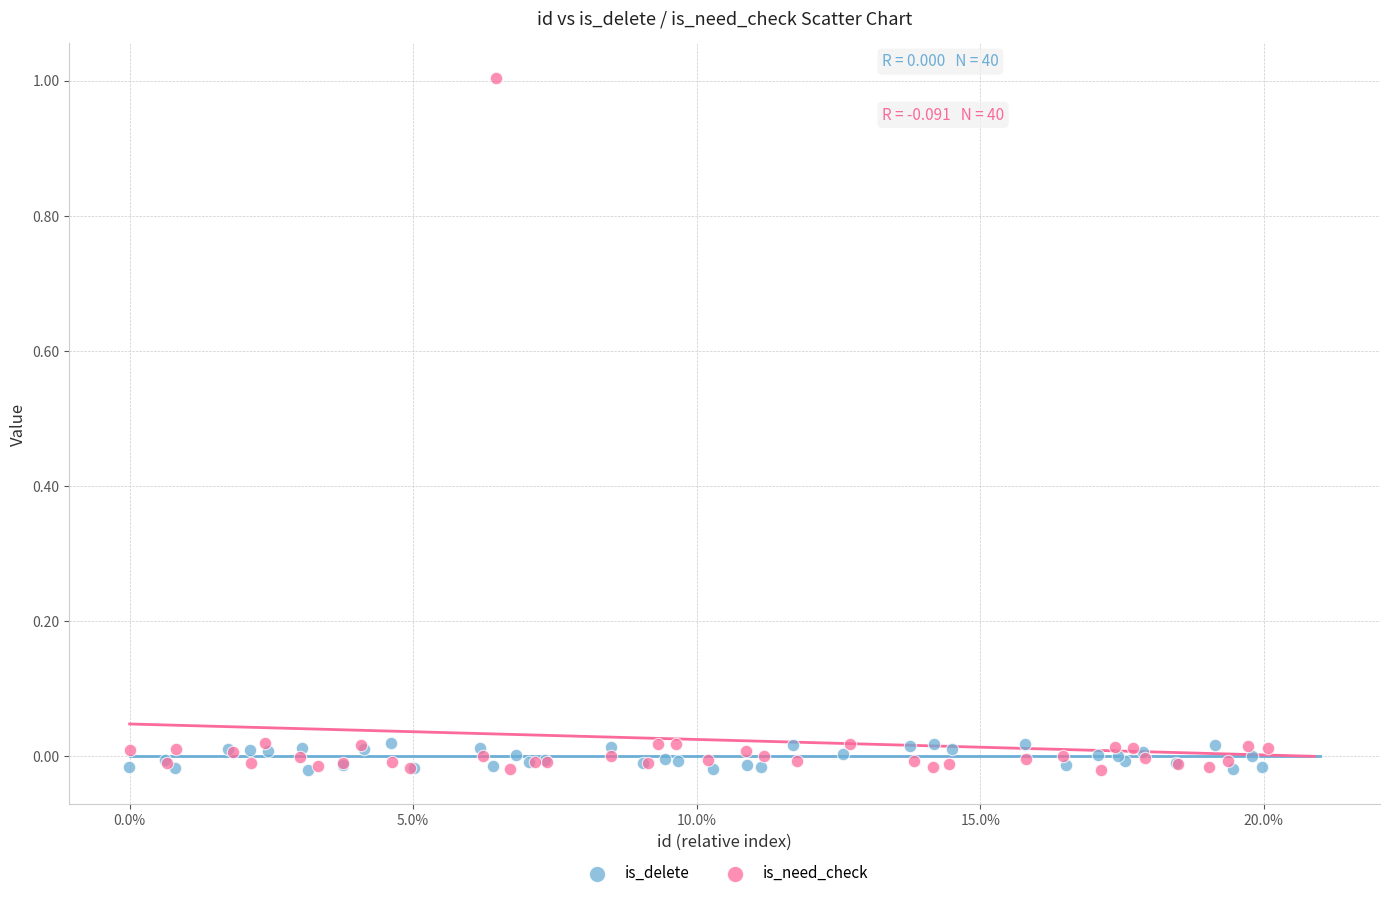

Which series has the largest Y range (max minus min)?

is_need_check